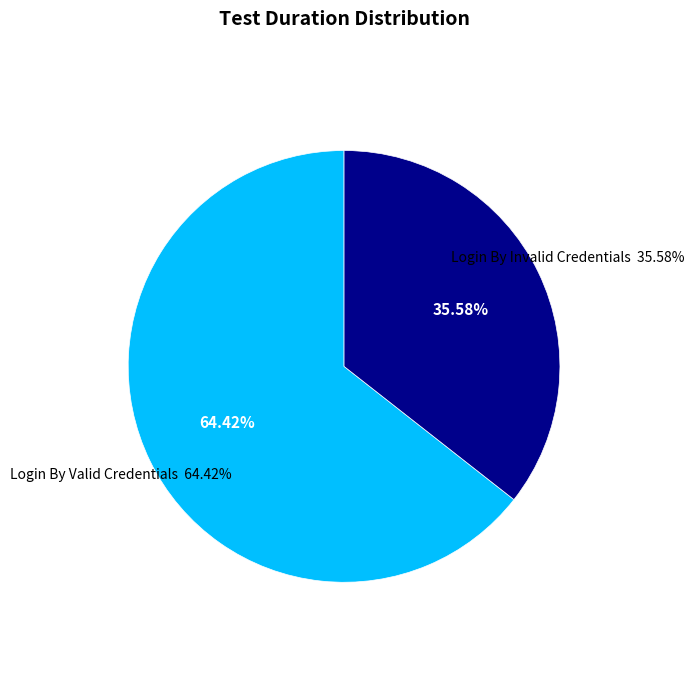

What percentage is the Login By Valid Credentials slice, to the nearest percent?

64%